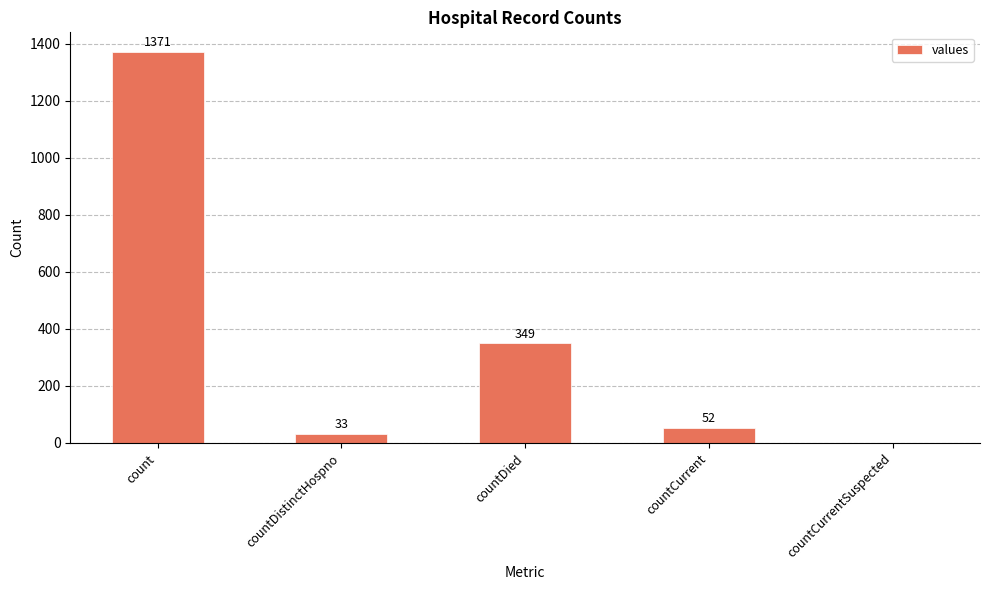

Where is the data nearest to the value 685?

countDied